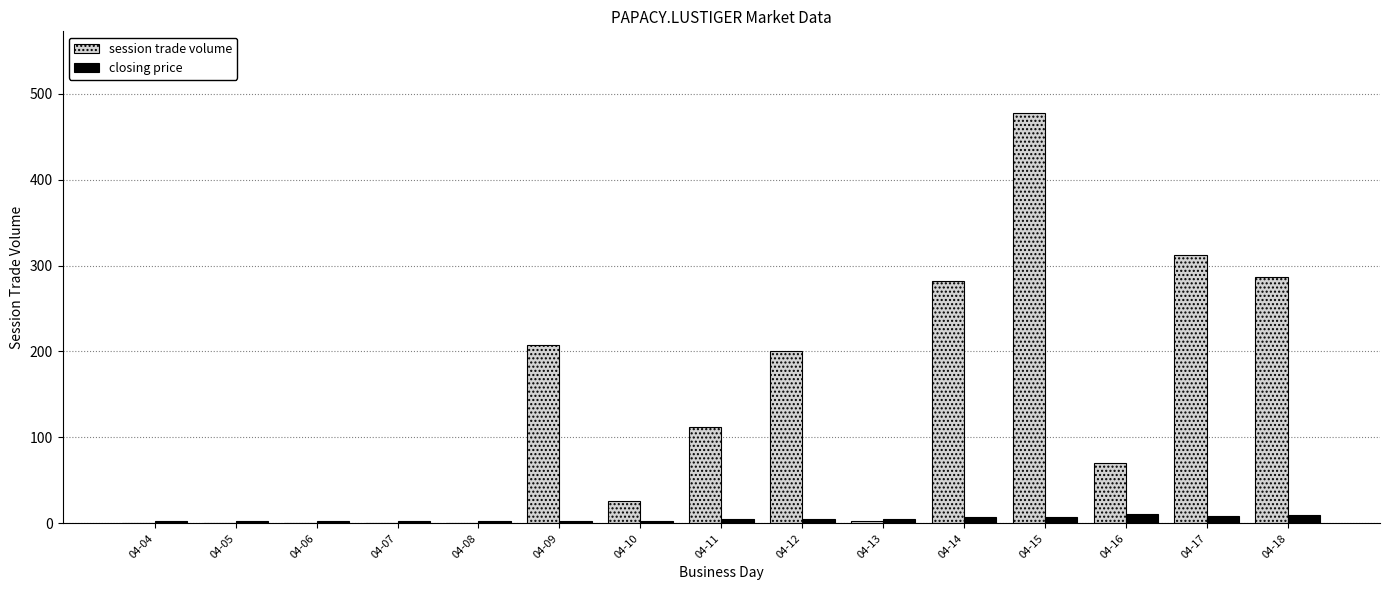

What is the difference between the closing price values at 04-08 and 04-17?

6.1